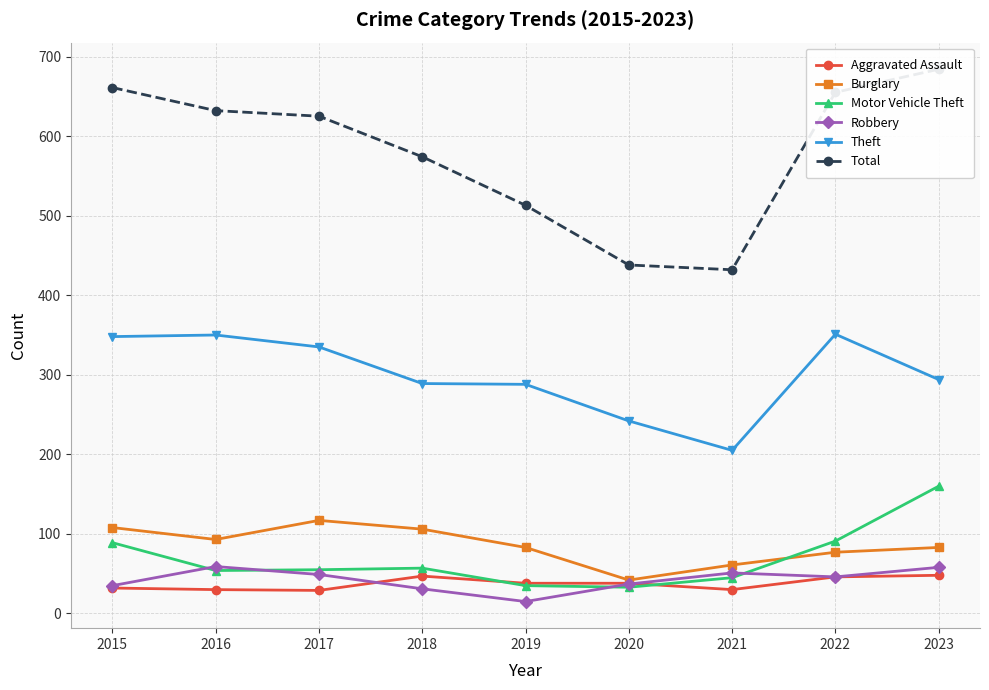

At which category is the sum across all series the highest?

2023